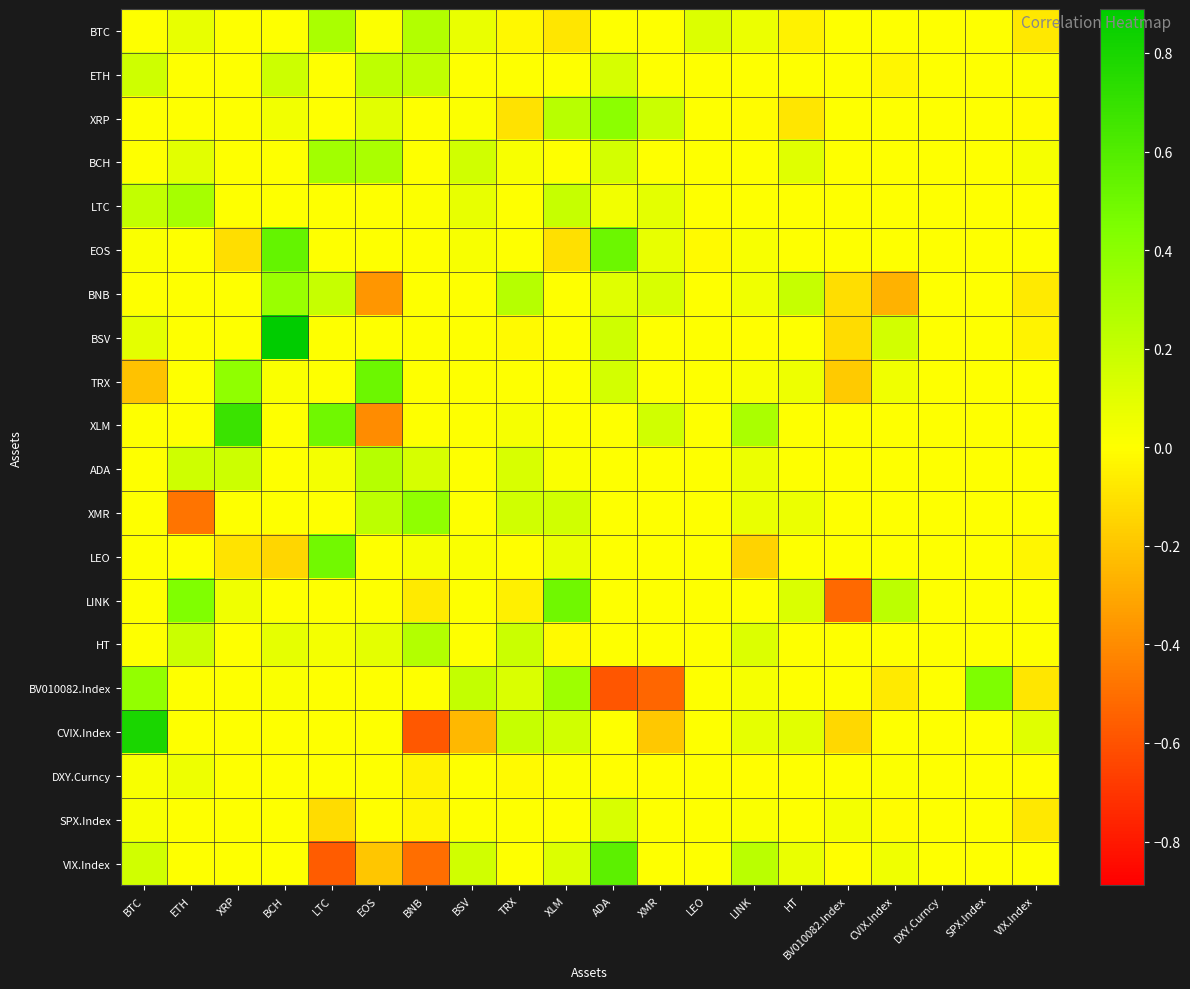

The BTC series shows 0.1 at ETH. True or false?

True